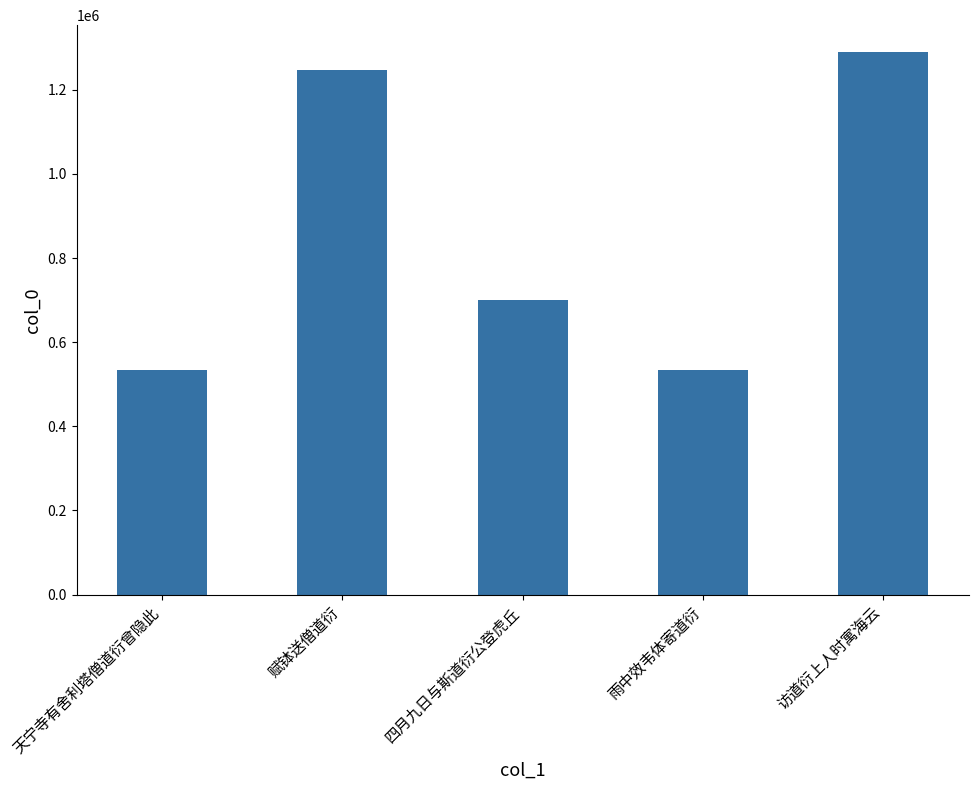

Which label corresponds to the largest value in the chart?

访道衍上人时寓海云